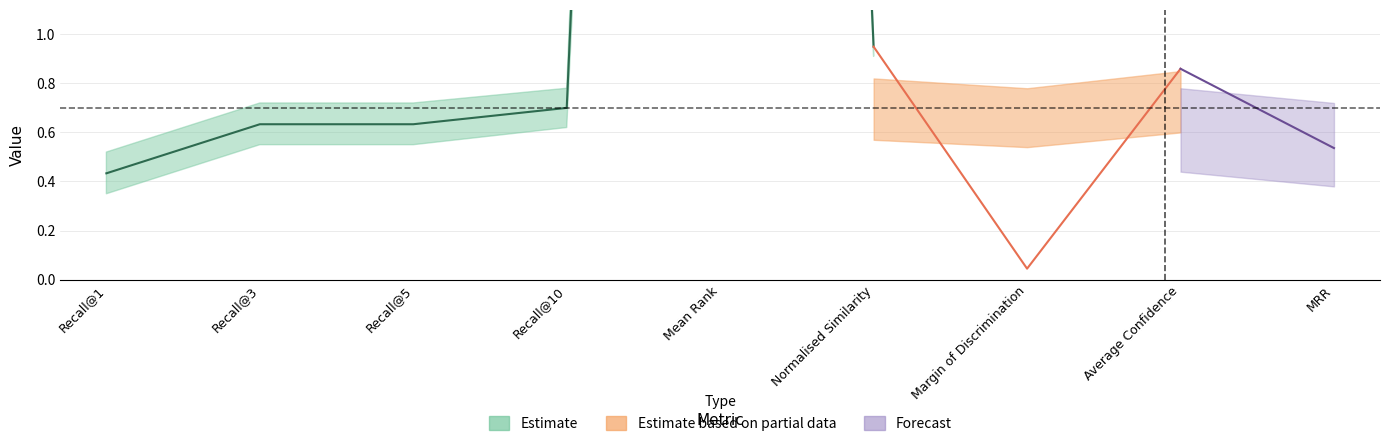

What is the label of the 3rd point from the left?

Recall@5